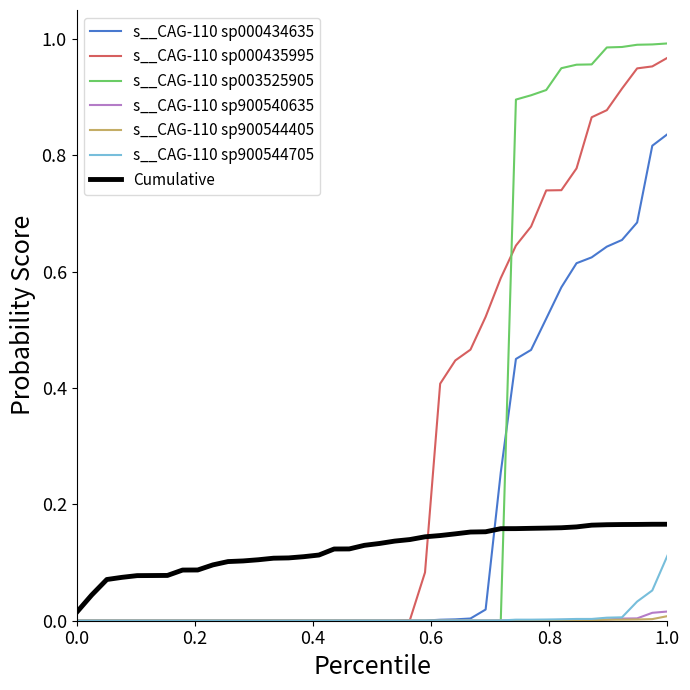

How many distinct data groups are displayed?

7